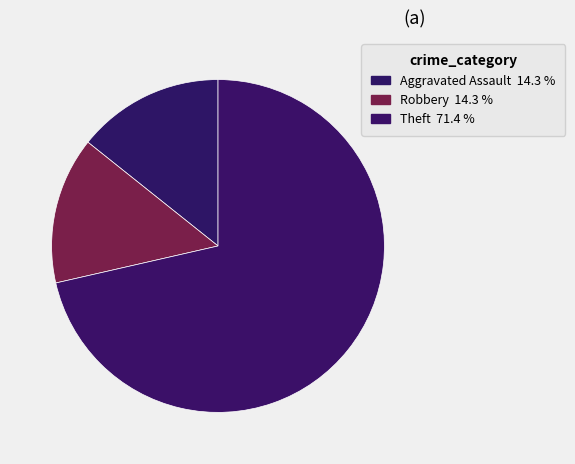

Does any single category account for the majority?

Yes